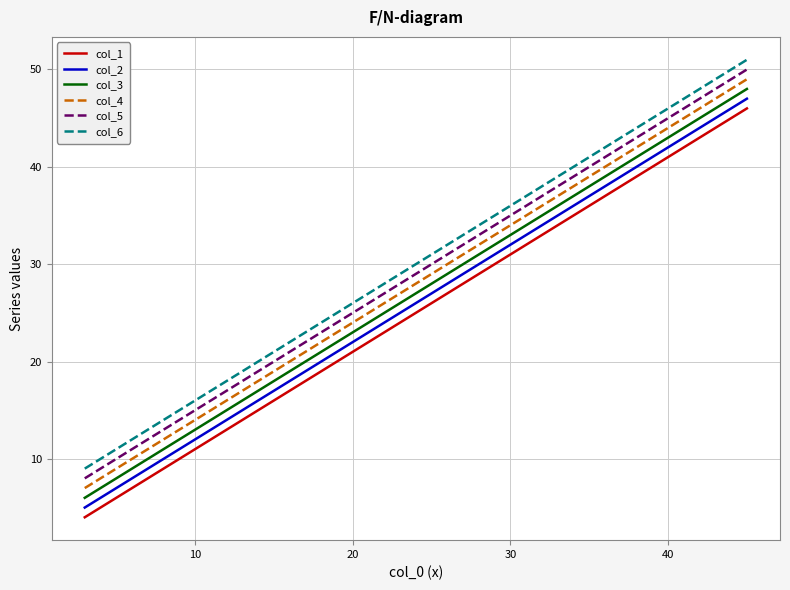

True or false: col_2 and col_6 cross at least once.

False